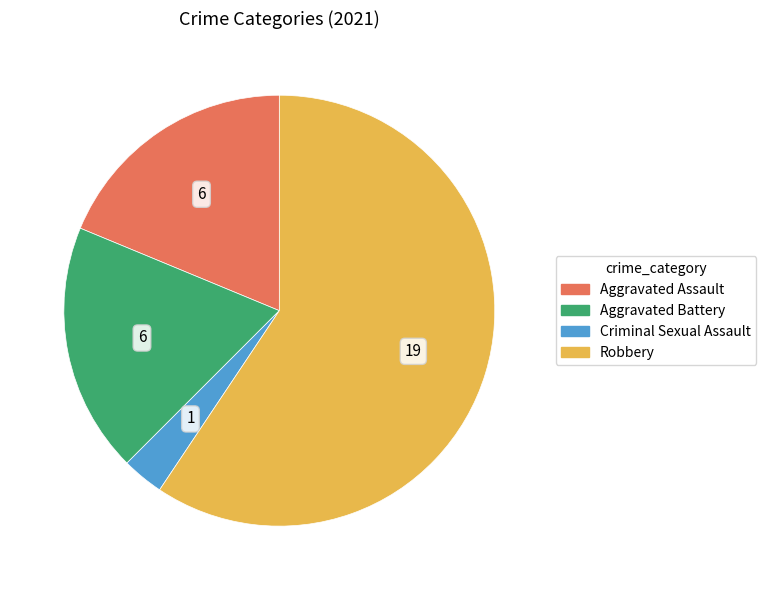

Is the sum of Aggravated Battery and Criminal Sexual Assault greater than half?

No